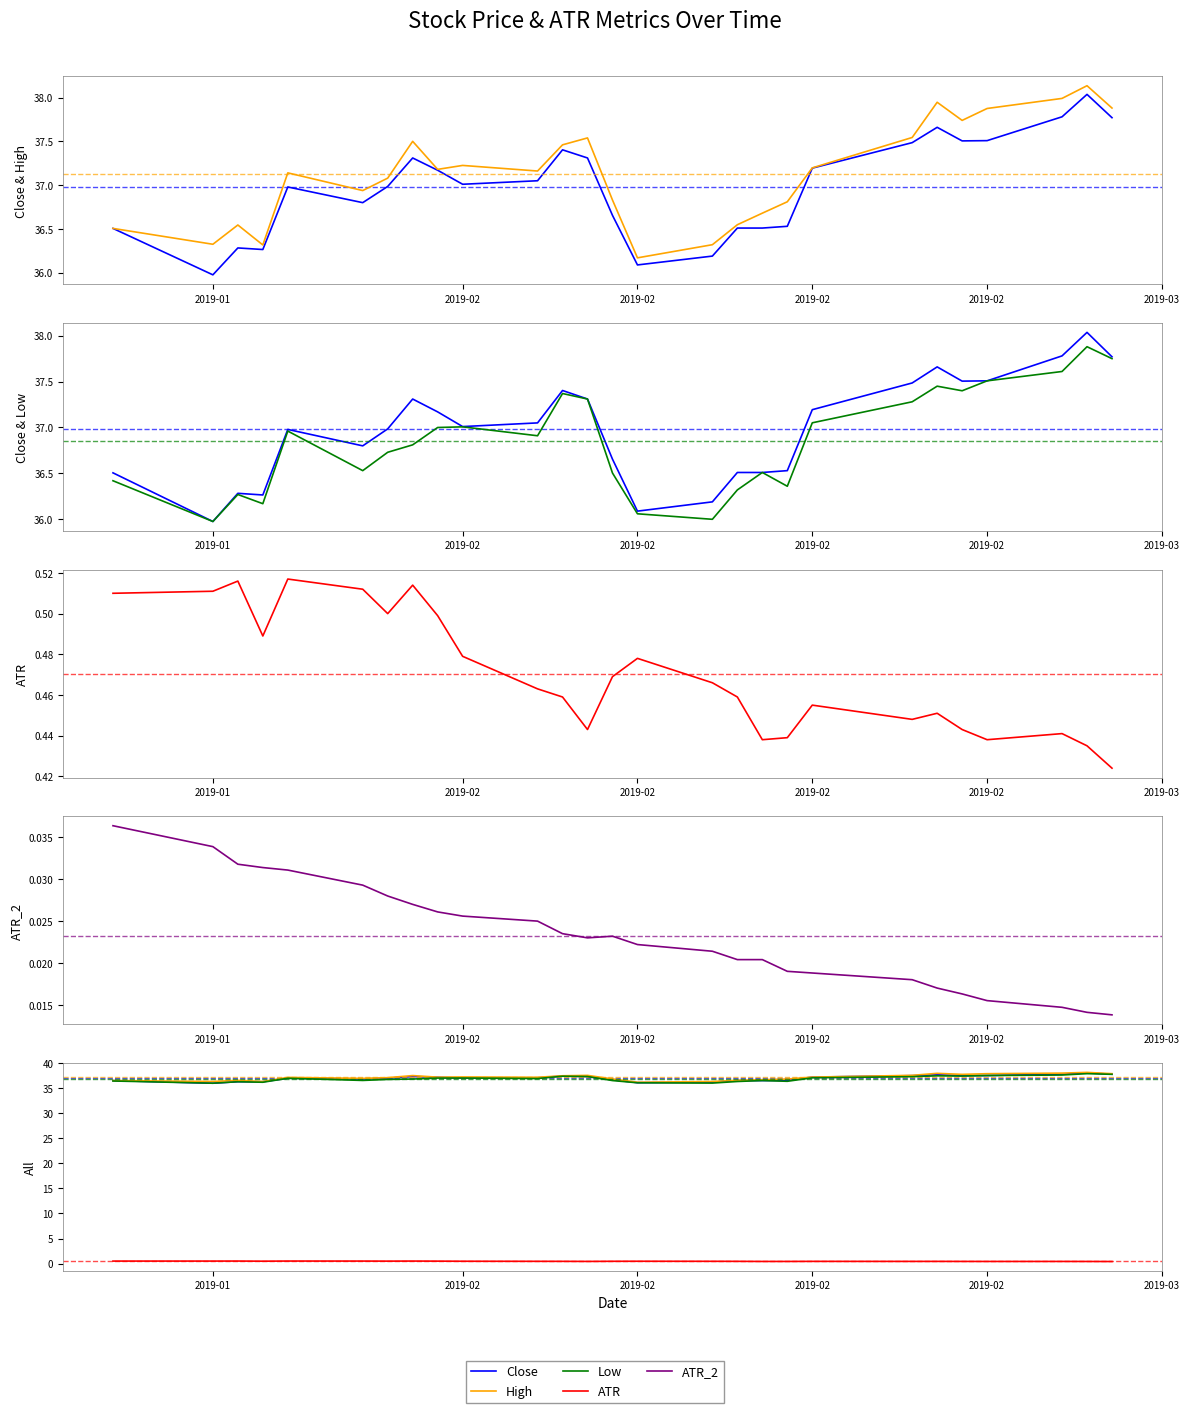

The Low series shows 36.0 at 2019-01. True or false?

True